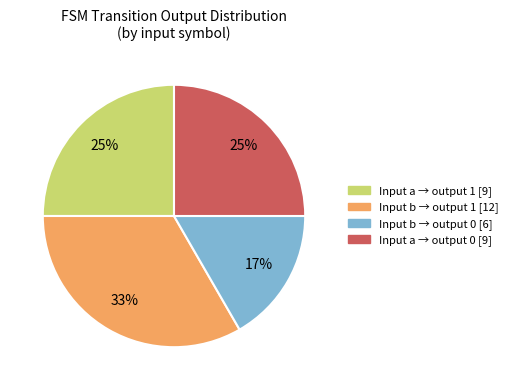

To the nearest percent, what is the average slice percentage?

25%